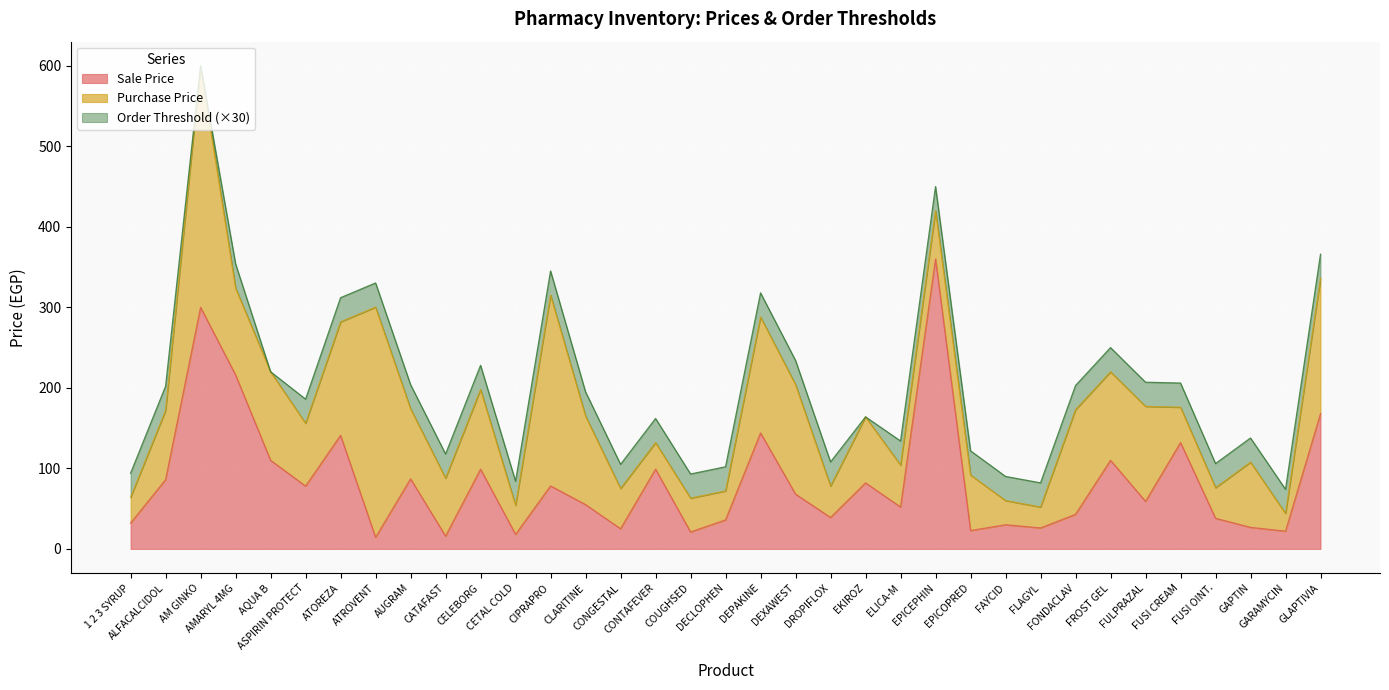

How many distinct data groups are displayed?

3